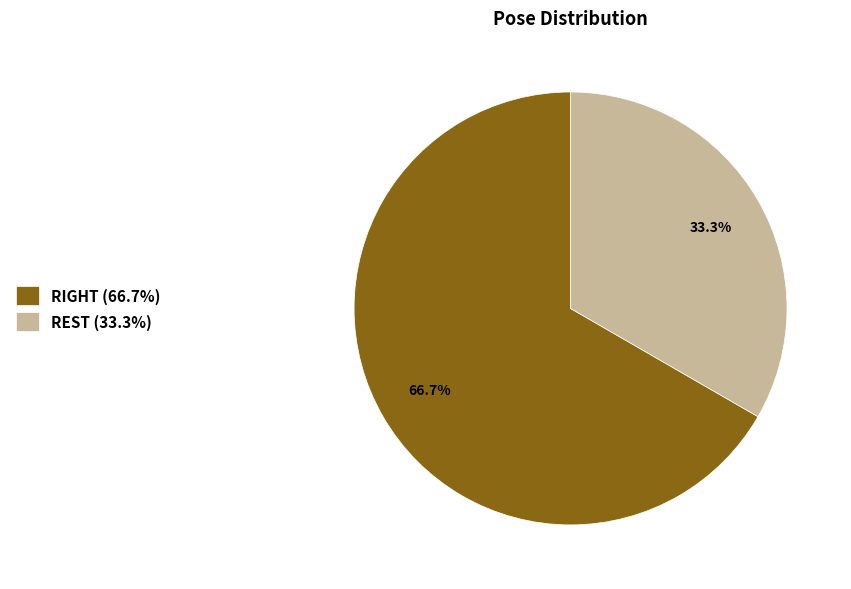

Is there any slice that represents more than half of the pie?

Yes